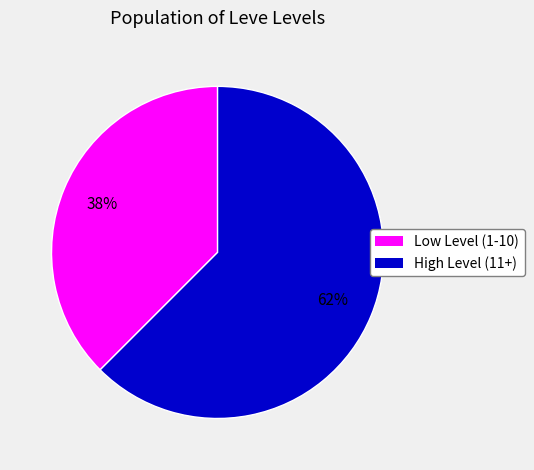

Count the number of slices in the pie.

2